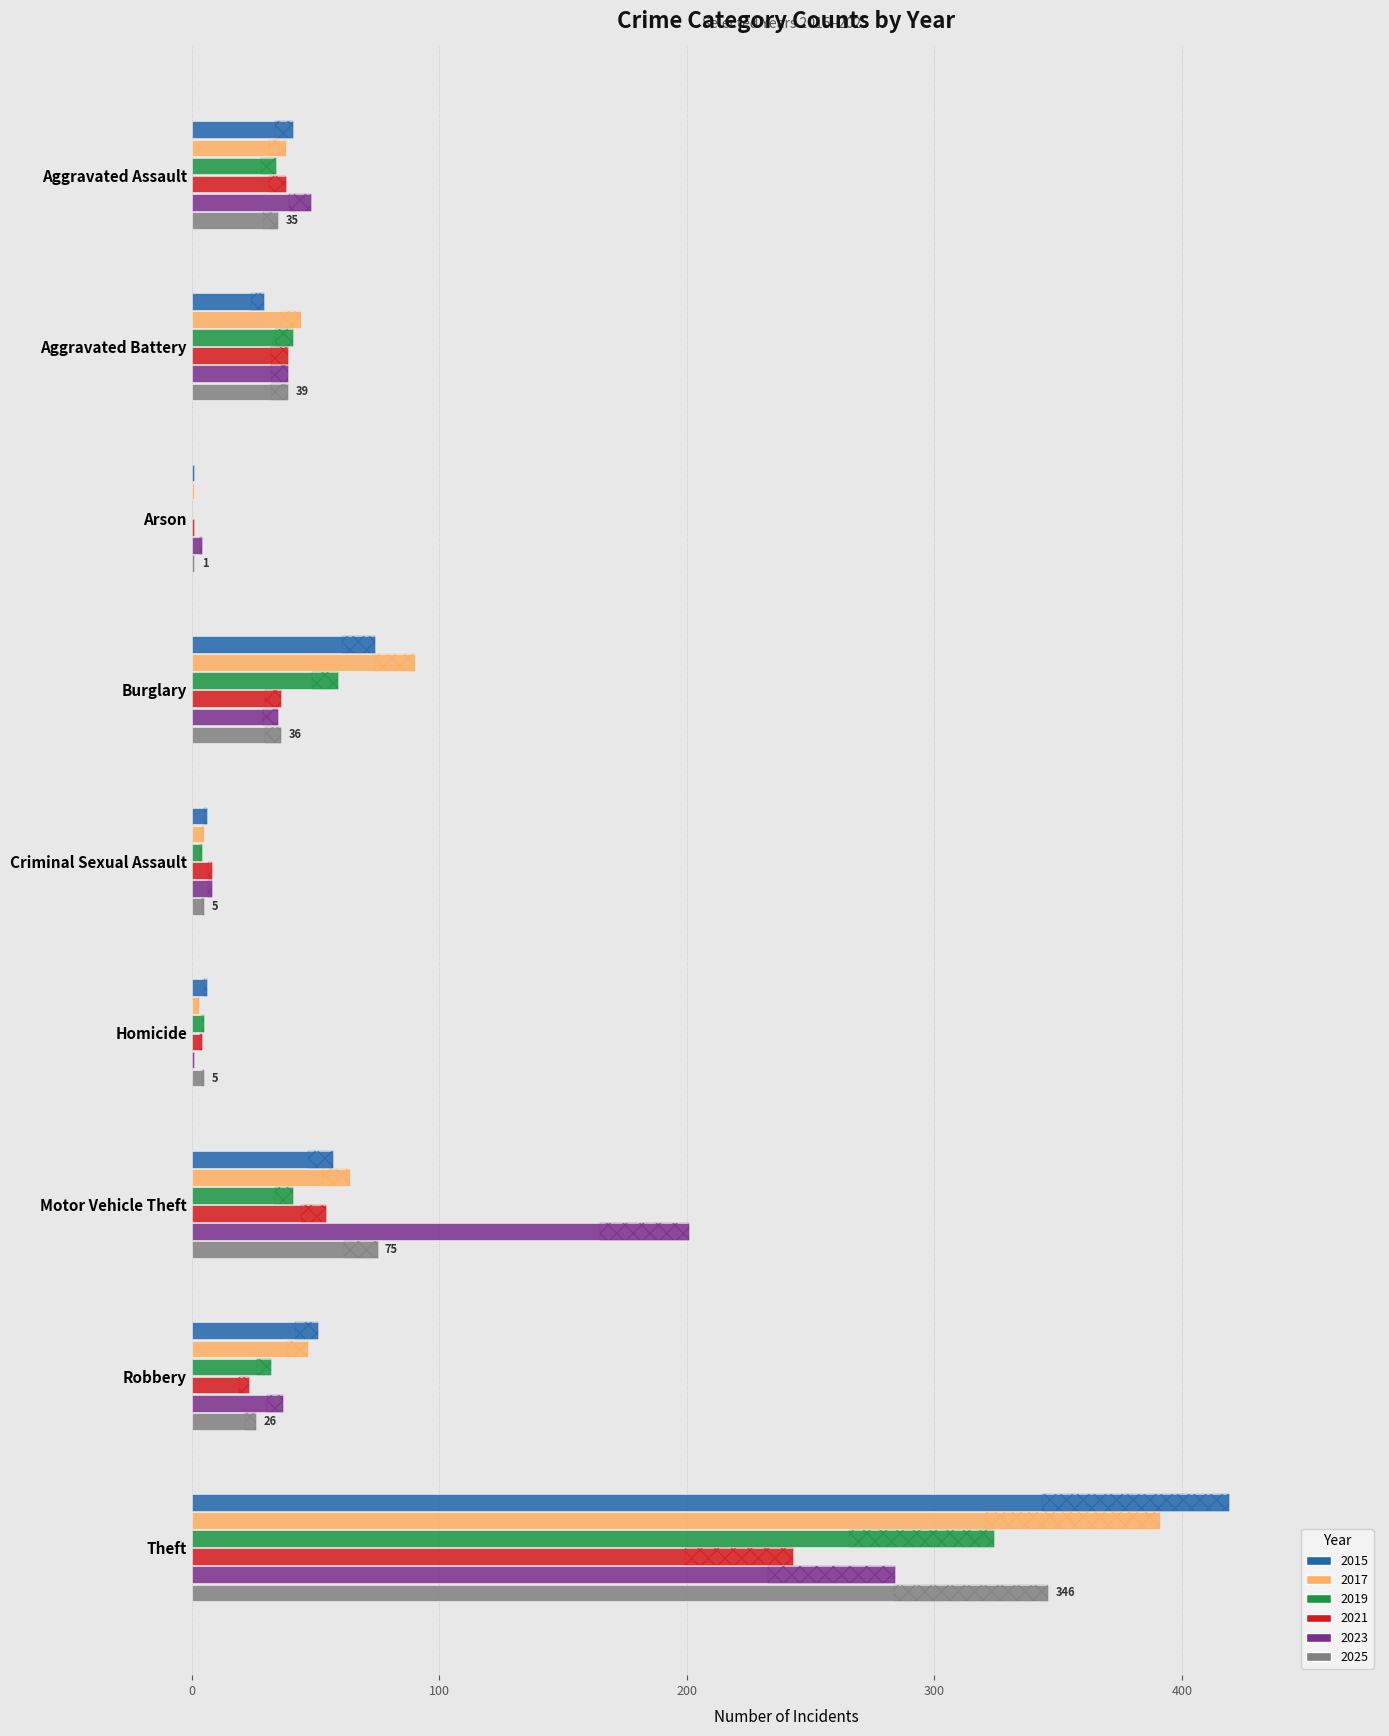

Are the bars horizontal?

Yes